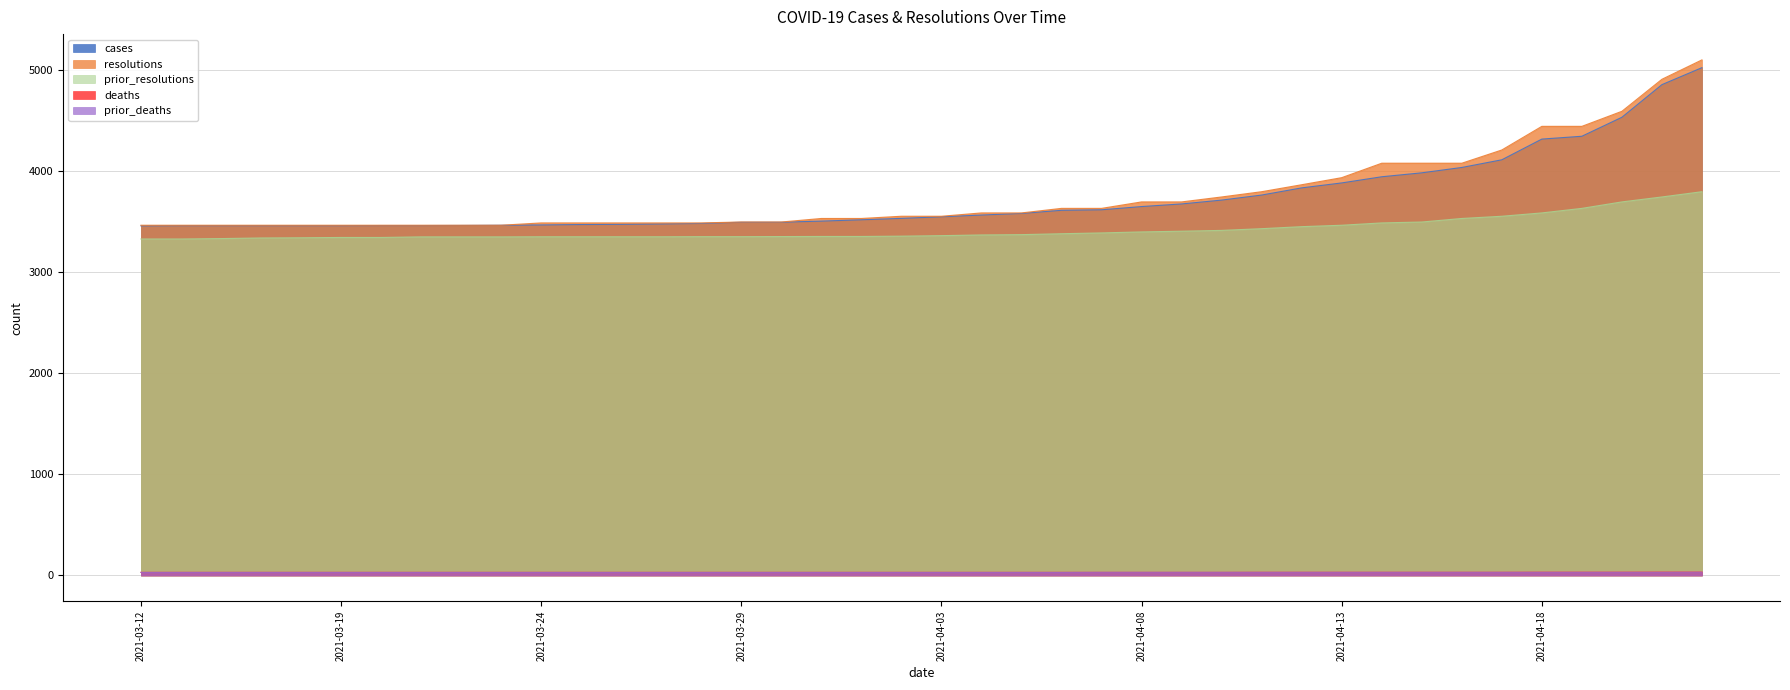

What is the label of the 37th point from the left?

2021-04-19